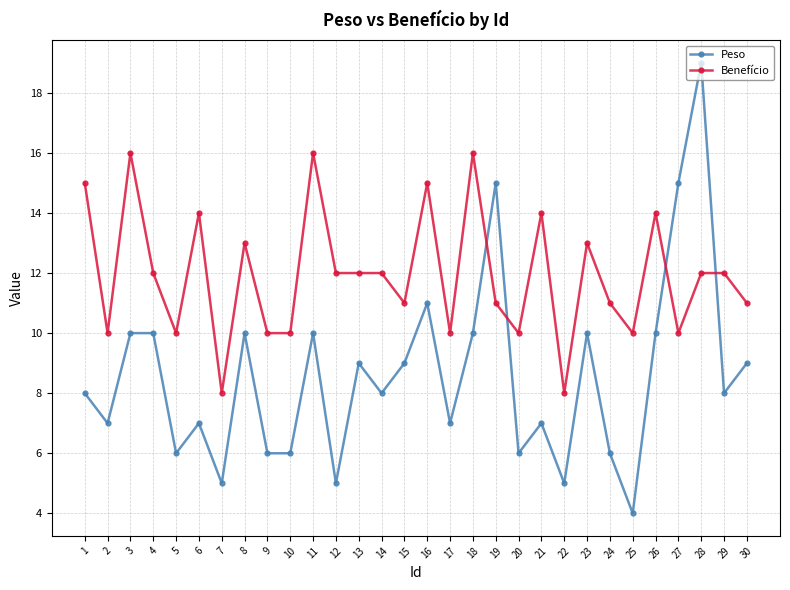

How many intersections are there between Benefício and Peso?

4